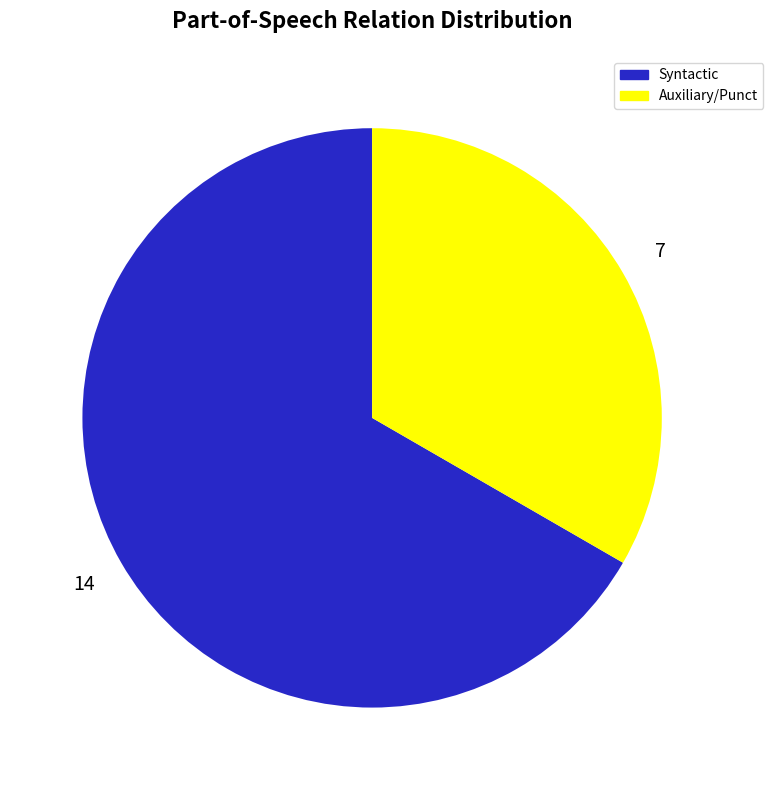

The Auxiliary/Punct slice represents 33% of the pie. True or false?

True